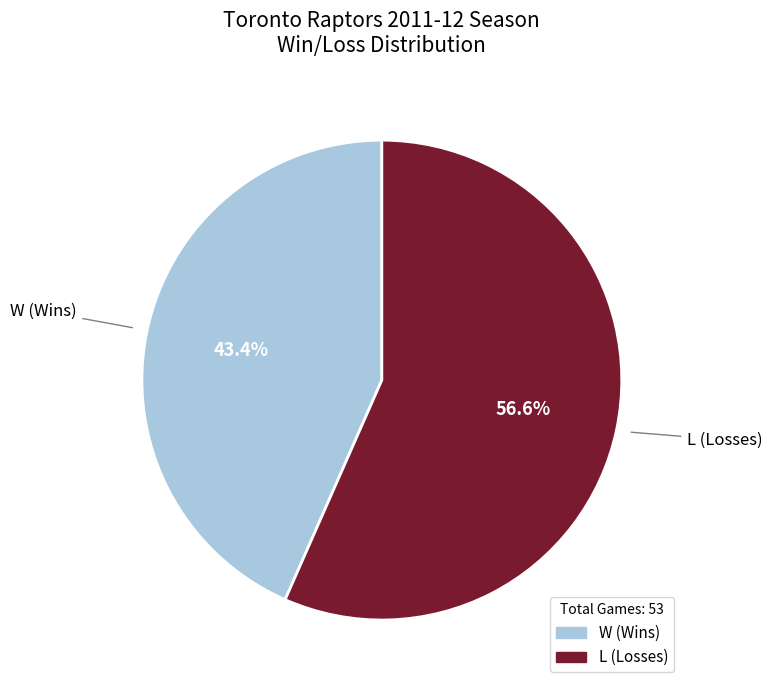

What portion of the pie excludes L (Losses)?

43.4%